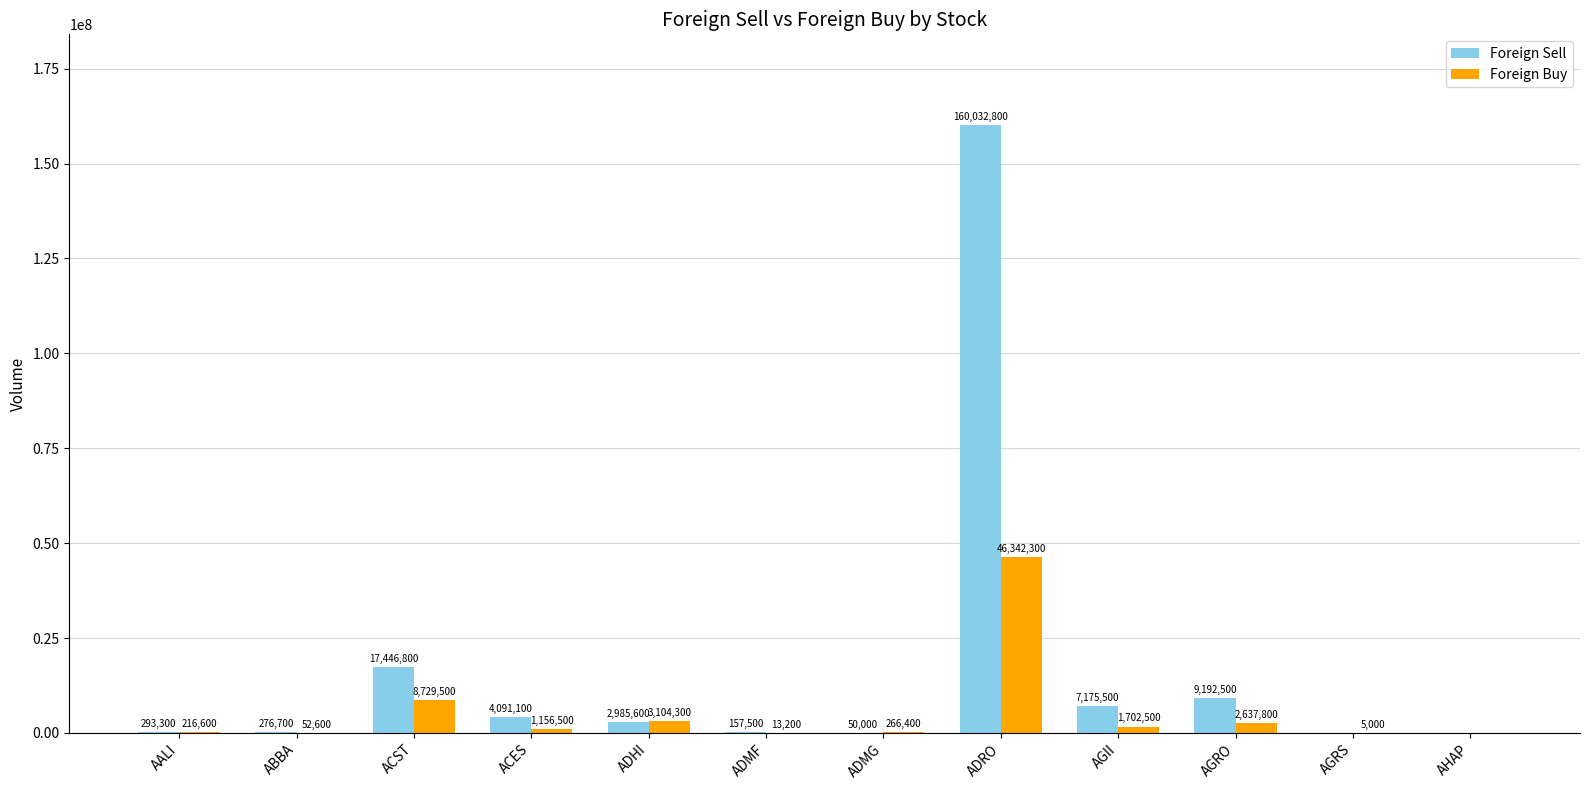

What is the difference between the Foreign Buy values at AHAP and AALI?

216600